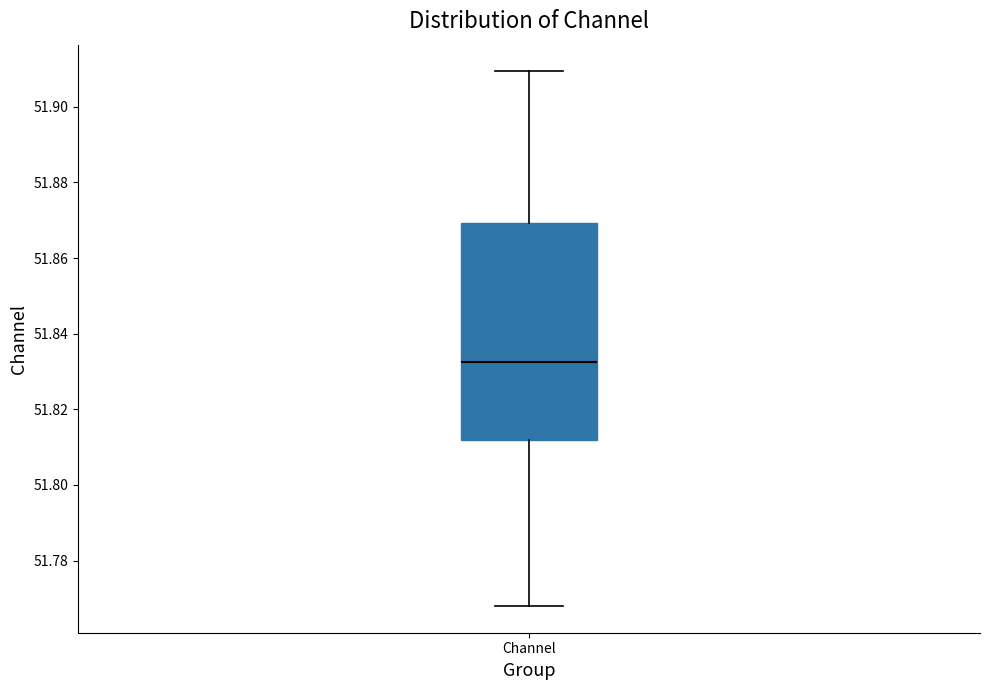

Transcribe this box plot: give where the median line is, the range the box spans, and where the two whiskers end, as read against the y-axis. The values are not printed on the chart, so give them approximately, as read against the axis.

median 51.832, box 51.812 to 51.870, whiskers 51.768 to 51.910